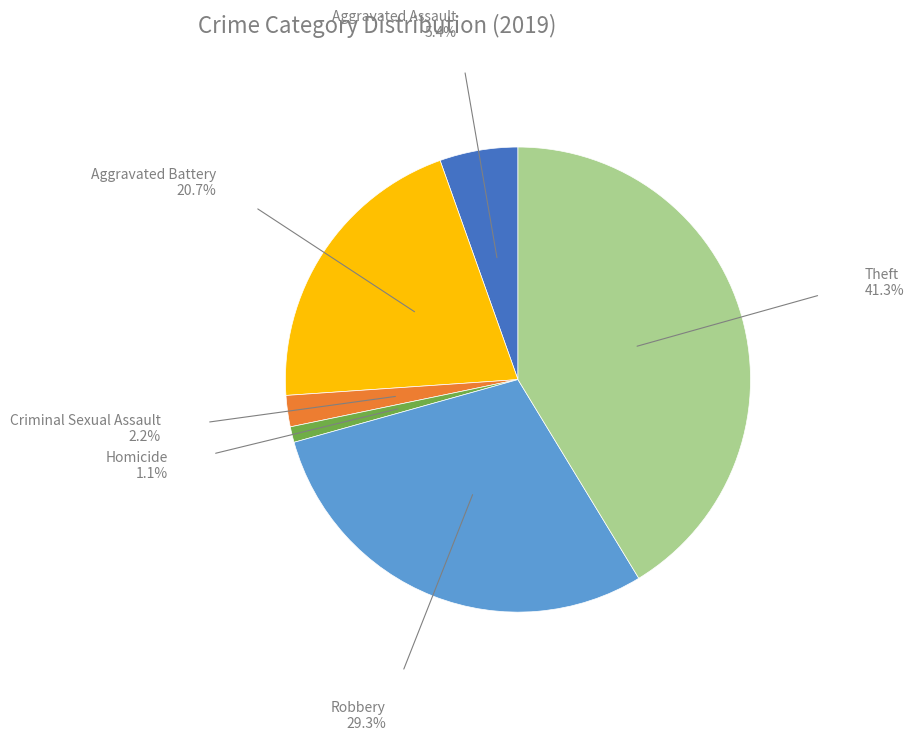

Is there any slice that represents more than half of the pie?

No